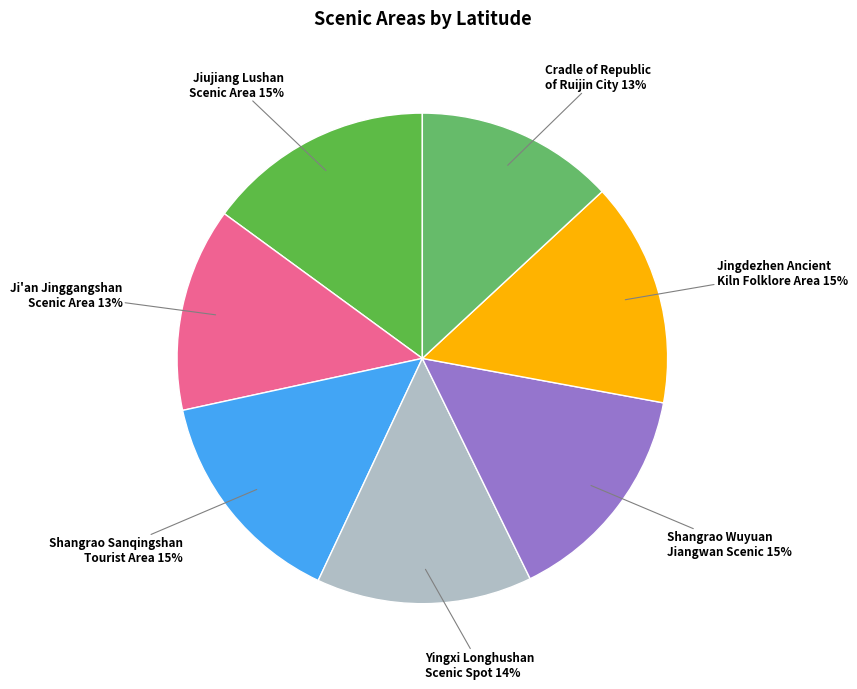

Does Cradle of Republic of Ruijin City represent more than half of the total?

No